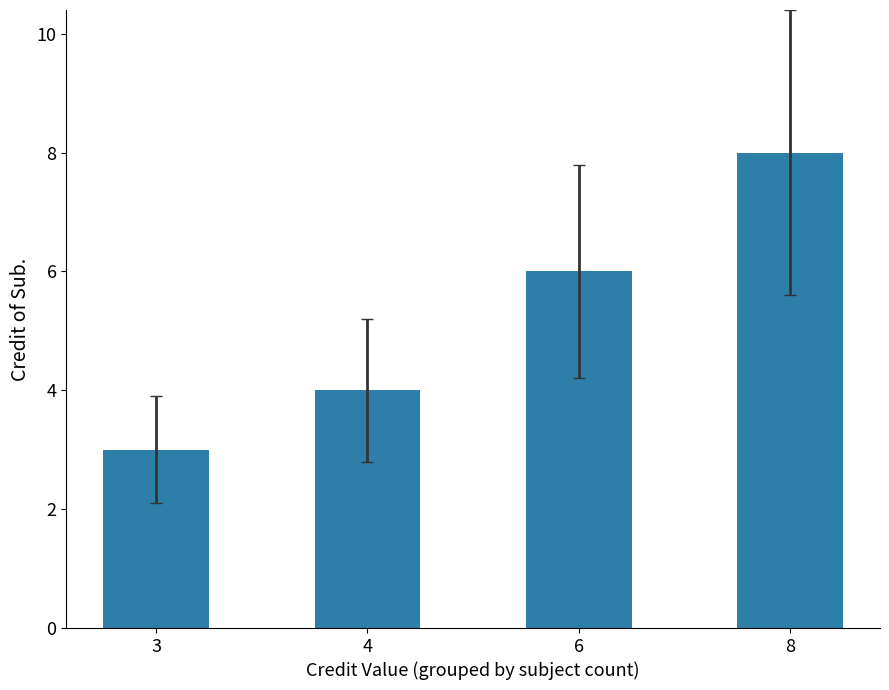

Reading left to right, list all the values displayed in this chart.

3	4	6	8